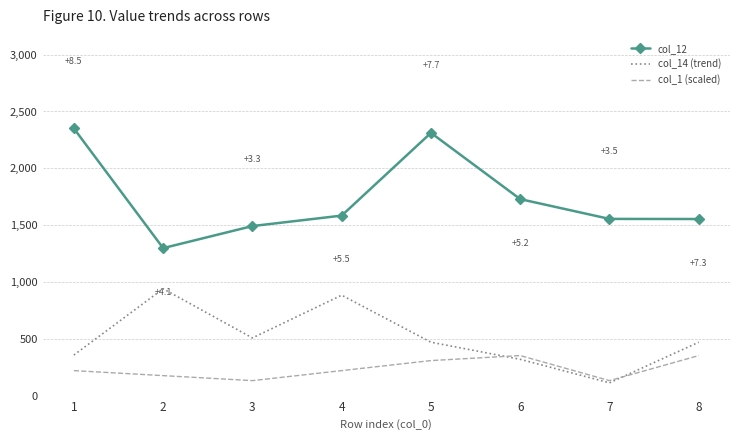

Which series changed the most between 6 and 7?

col_1 (scaled)